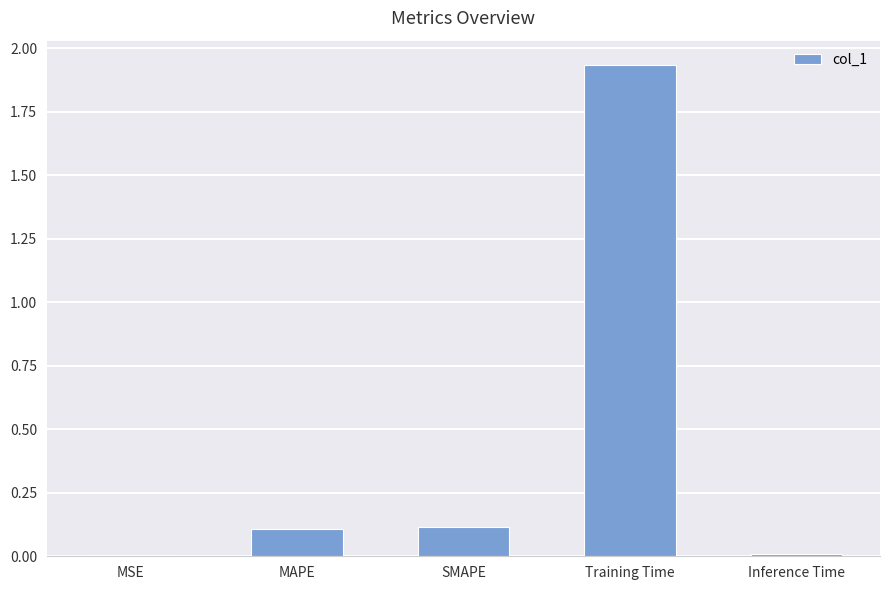

True or false: the data shows 0.1 at MAPE.

True